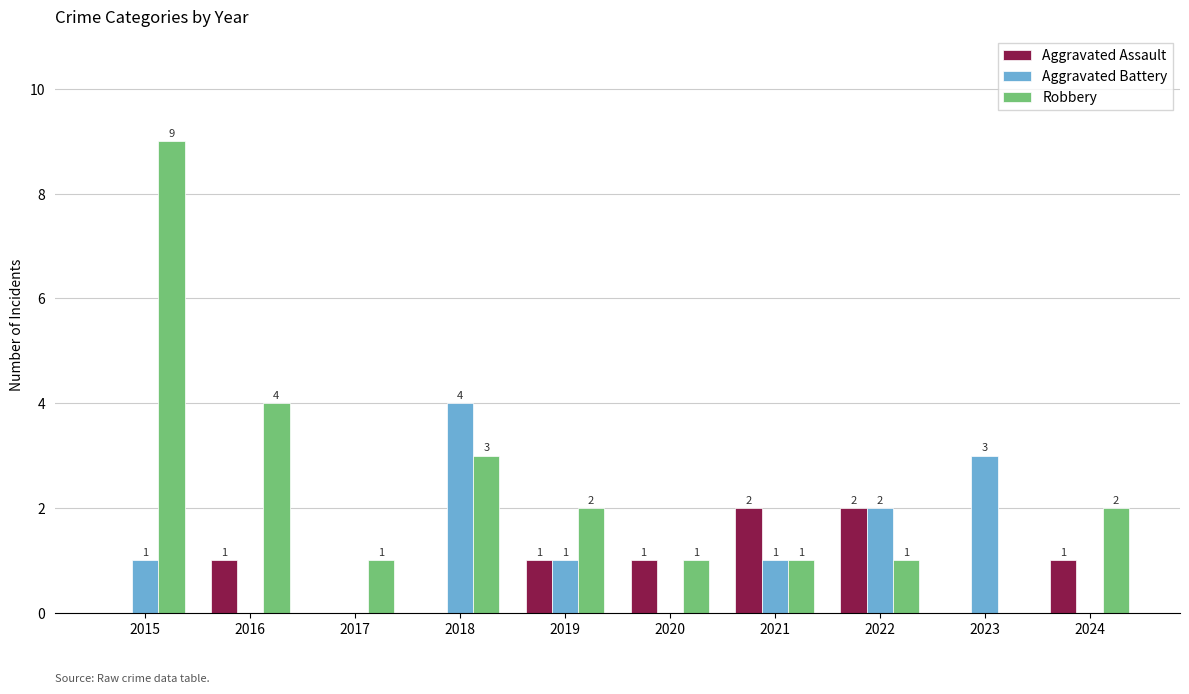

Where does the Robbery series first go above 2?

2015